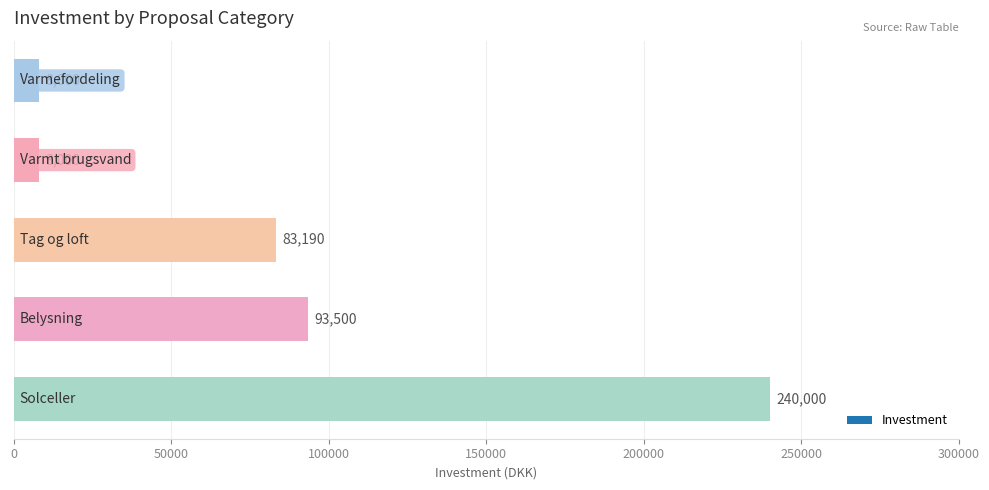

What is the minimum value shown in the chart?

8000